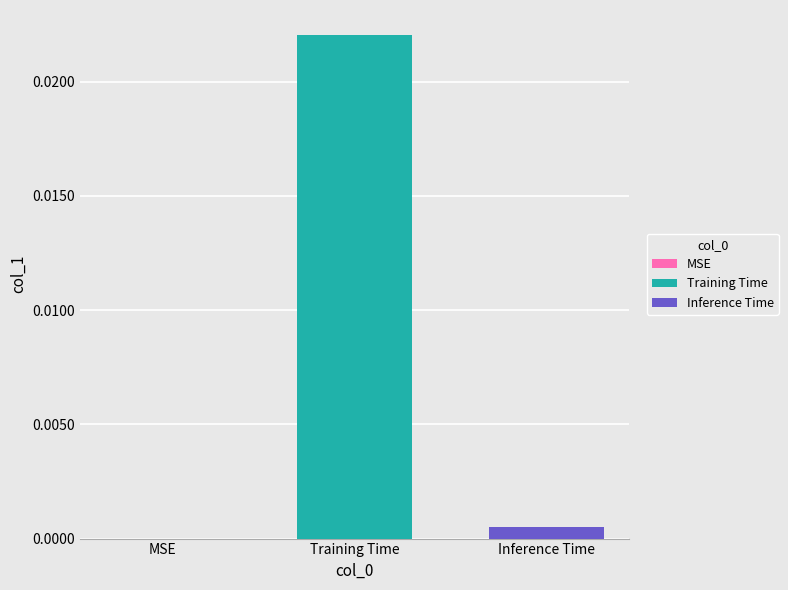

List the series in order of their overall mean, lowest first.

Inference Time, Training Time